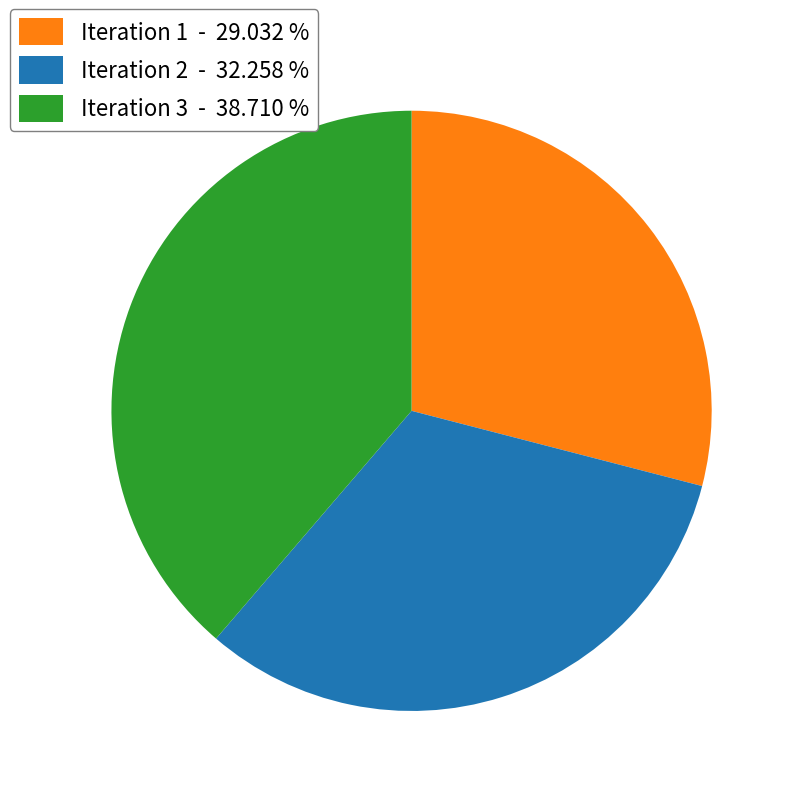

Is there any slice that represents more than half of the pie?

No